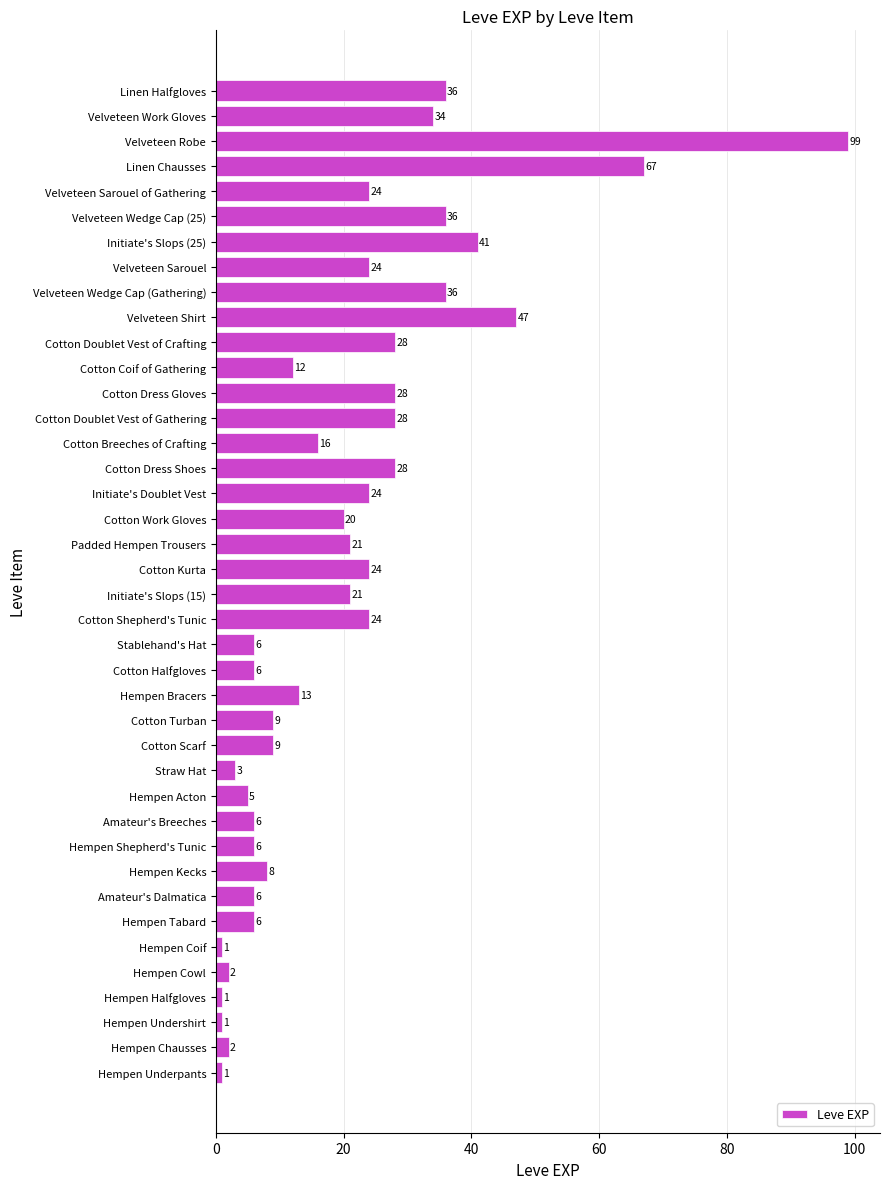

The chart shows a value of 115 at Linen Chausses. True or false?

False